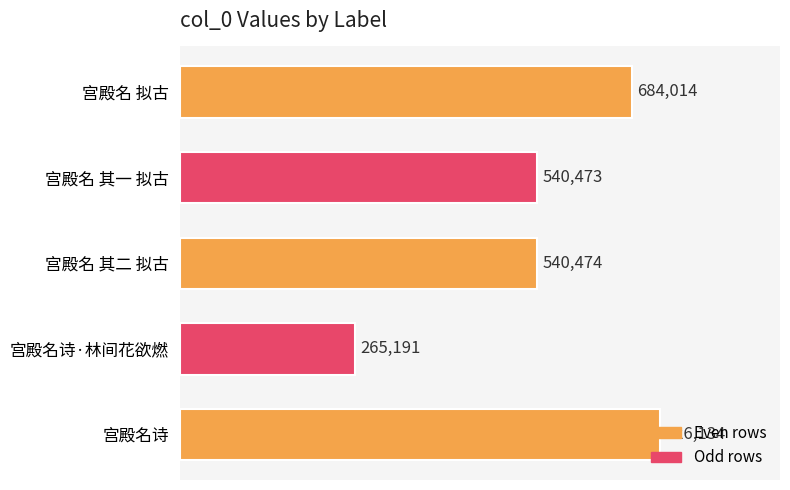

What is the difference between the second highest and second lowest values?

143541